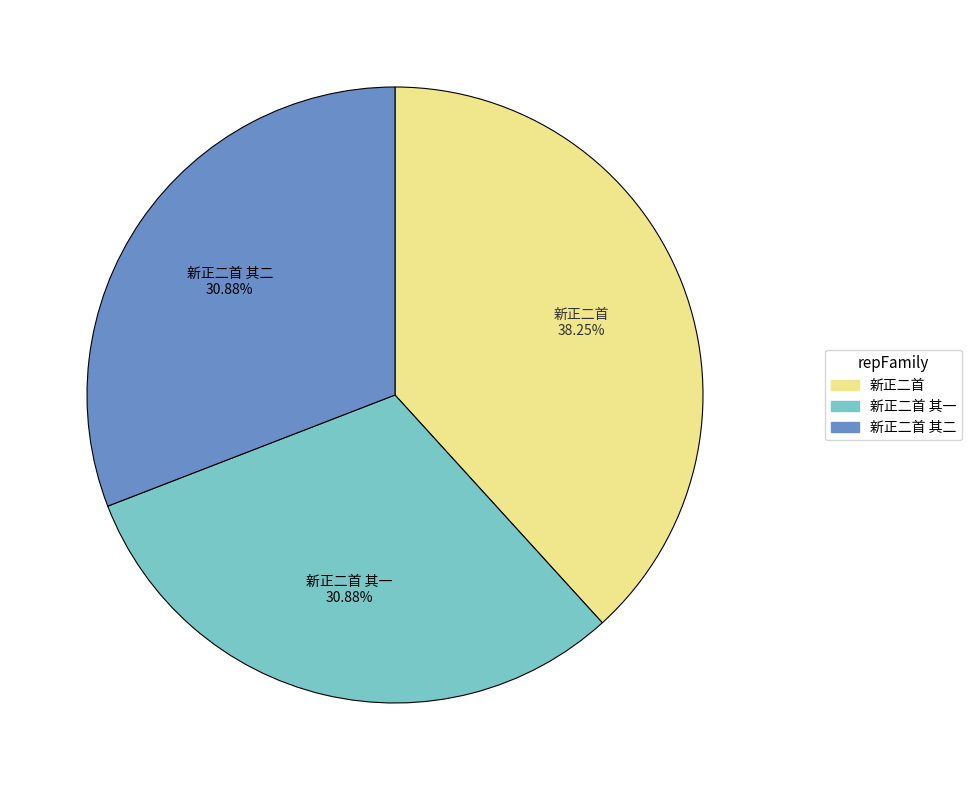

Does any single category account for the majority?

No